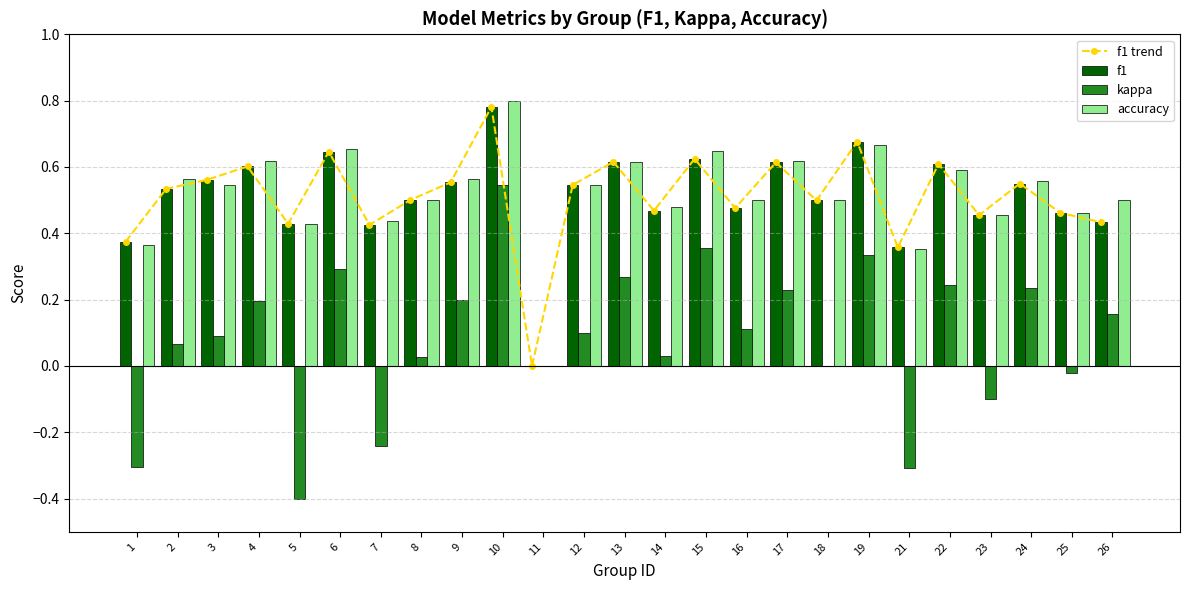

How many groups of bars are there?

25